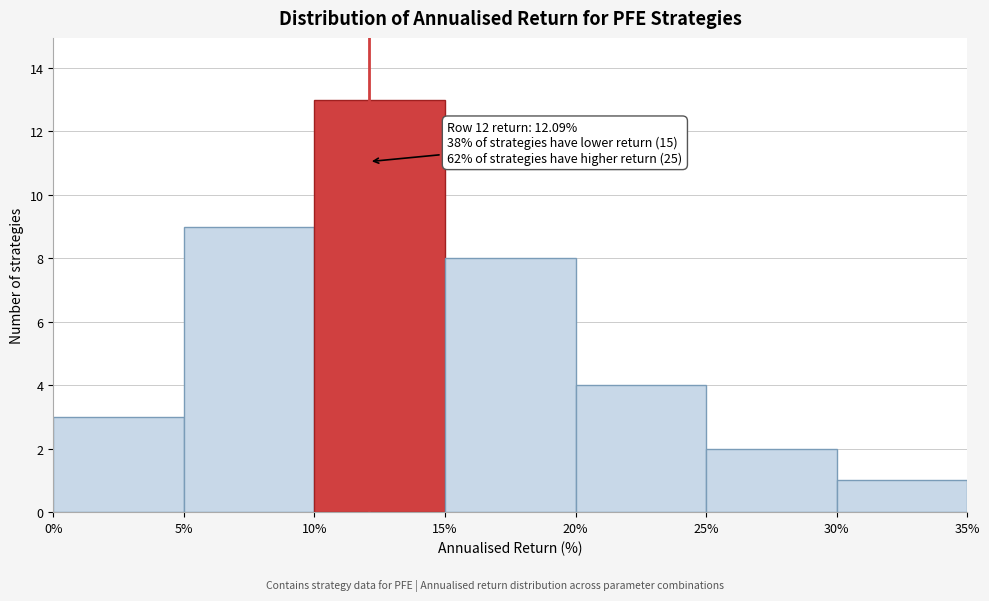

Which range on the x-axis has the tallest bar?

10% to 15%